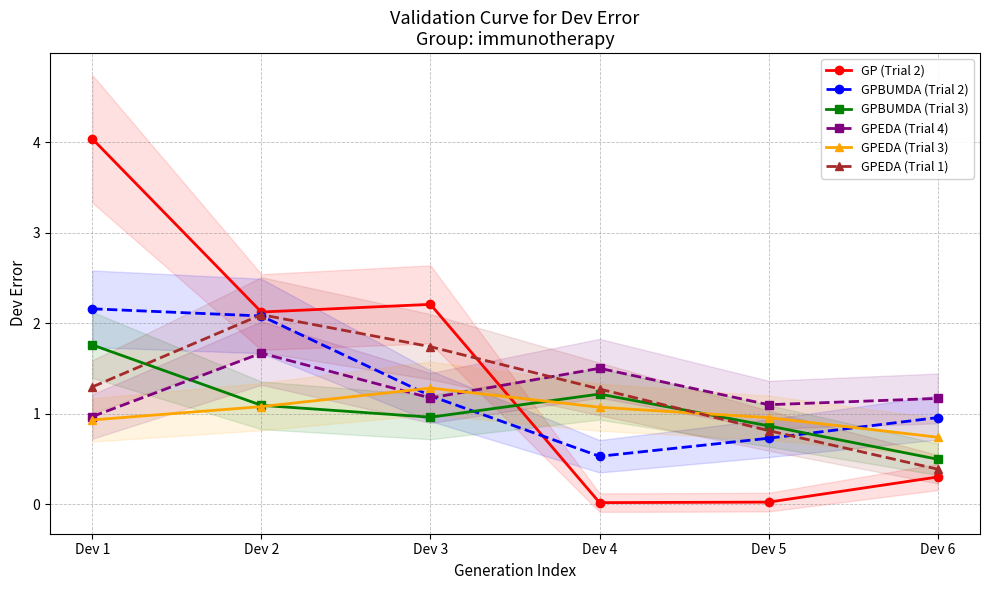

How many data points in GPEDA (Trial 4) are less than 1?

1